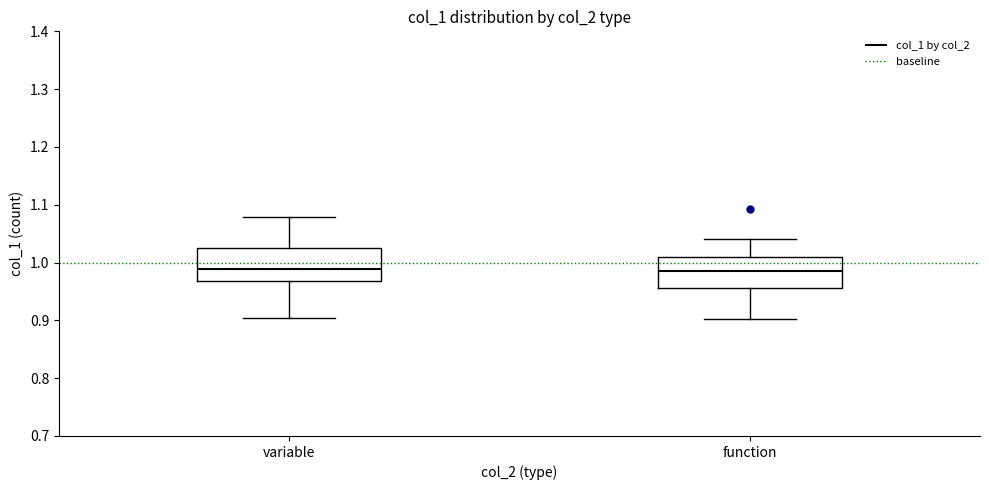

Where does the upper whisker of the box for variable end on the y-axis? The values are not printed on the chart, so give them approximately, as read against the axis.

1.08